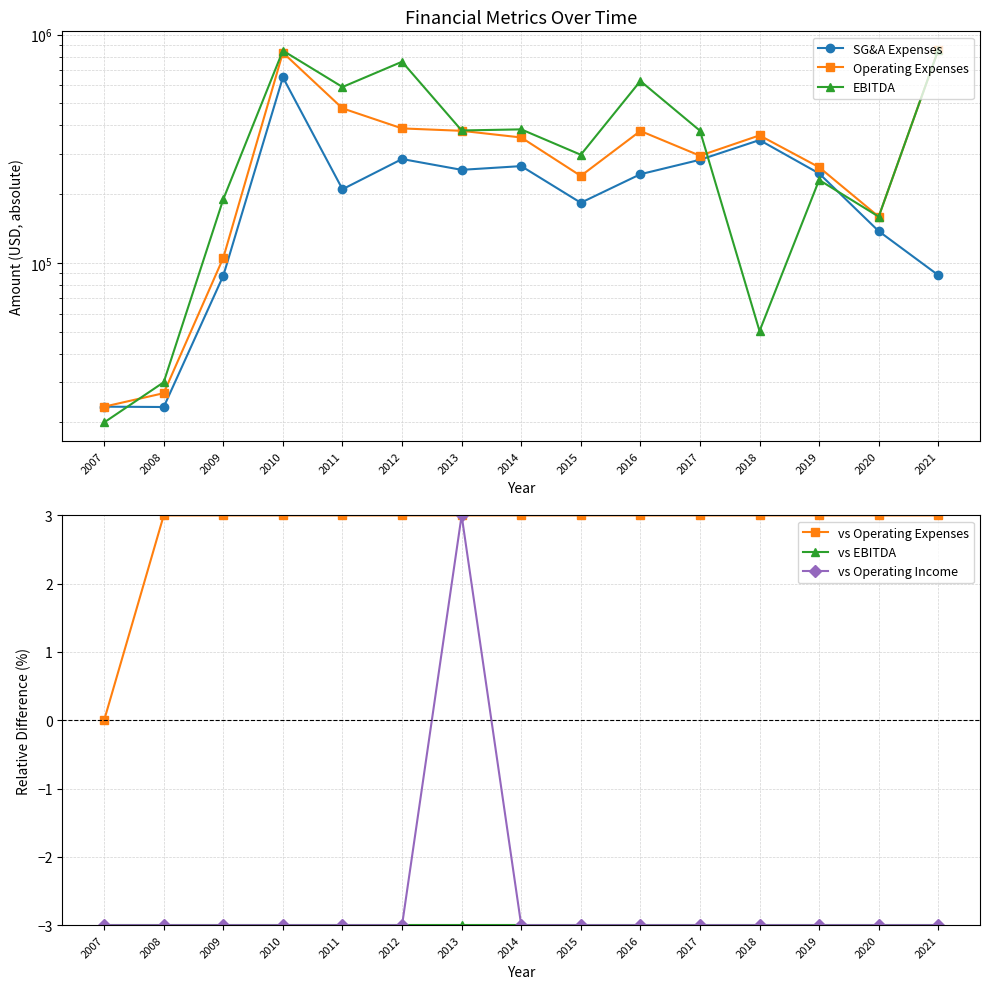

At which category is the sum across all series the highest?

2010